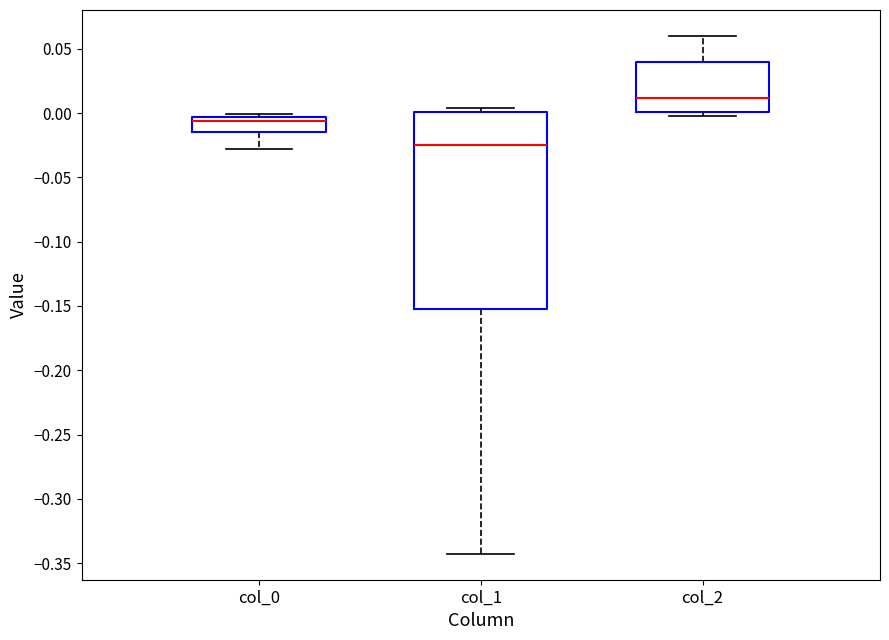

Reading left to right, read every box against the y-axis: the position of its median line, the range the box covers, and the ends of its whiskers. The values are not printed on the chart, so give them approximately, as read against the axis.

col_0: median -0.005 (just below the box's upper edge), box -0.015 to -0.005, whiskers -0.030 to 0.000
col_1: median -0.025, box -0.155 to 0.000, whiskers -0.345 to 0.005
col_2: median 0.010, box 0.000 to 0.040, whiskers 0.000 (just below the box's lower edge) to 0.060